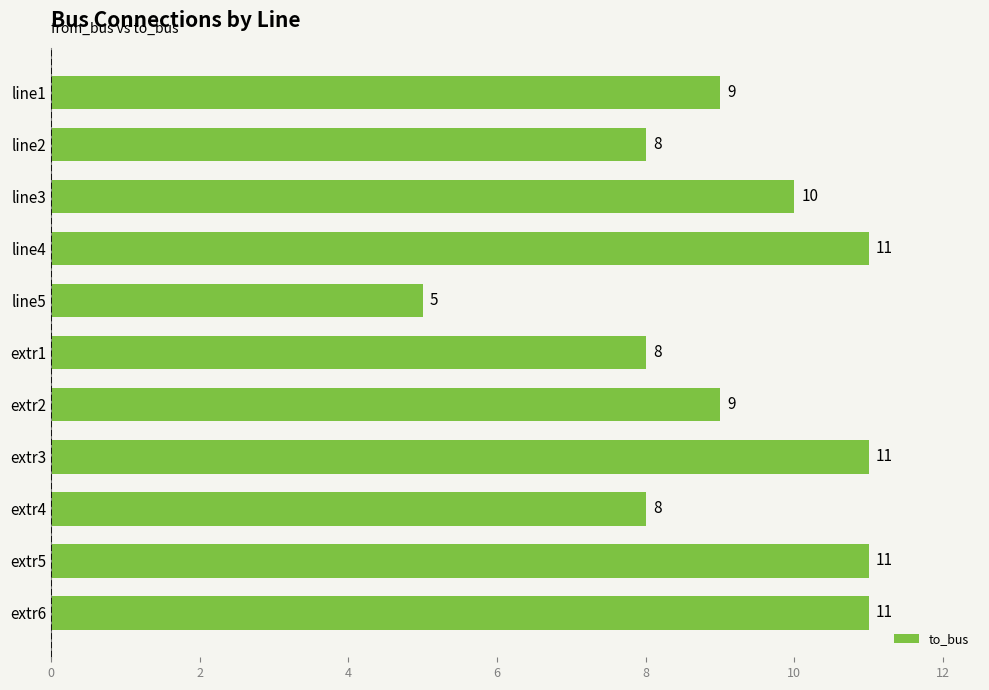

Reading top to bottom, list all the values displayed in this chart.

line1=9	line2=8	line3=10	line4=11	line5=5	extr1=8	extr2=9	extr3=11	extr4=8	extr5=11	extr6=11